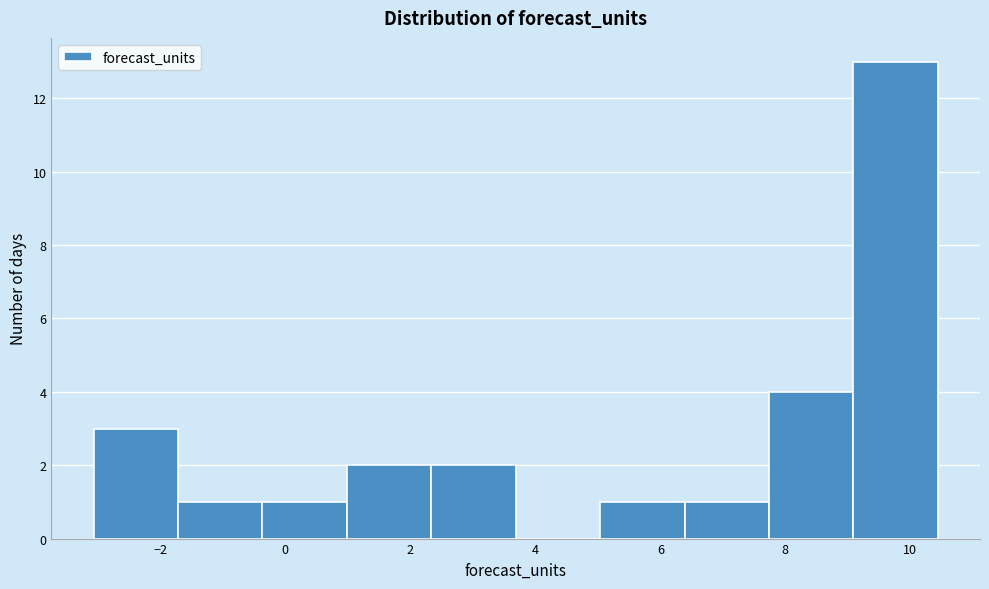

Reading left to right, transcribe this chart: for each bar, give the range it covers on the x-axis and its height. Neither the bar edges nor the heights are printed on the chart, so give them approximately, as read against the axes.

-3.0 to -1.8: 3
-1.8 to -0.4: 1
-0.4 to 1.0: 1
1.0 to 2.4: 2
2.4 to 3.6: 2
3.6 to 5.0: 0
5.0 to 6.4: 1
6.4 to 7.8: 1
7.8 to 9.0: 4
9.0 to 10.4: 13